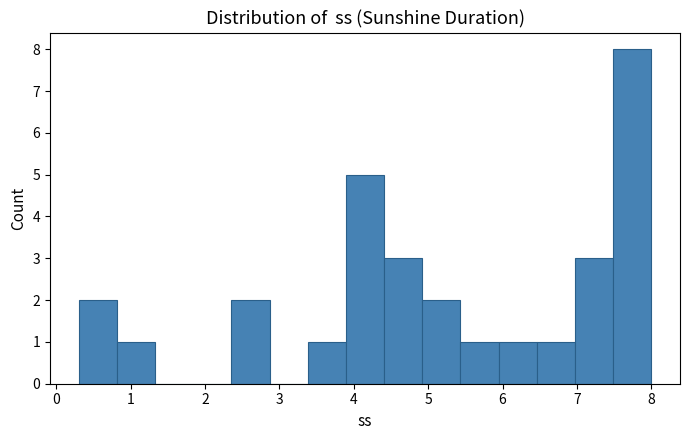

Which range on the x-axis has the tallest bar?

7.5 to 8.0